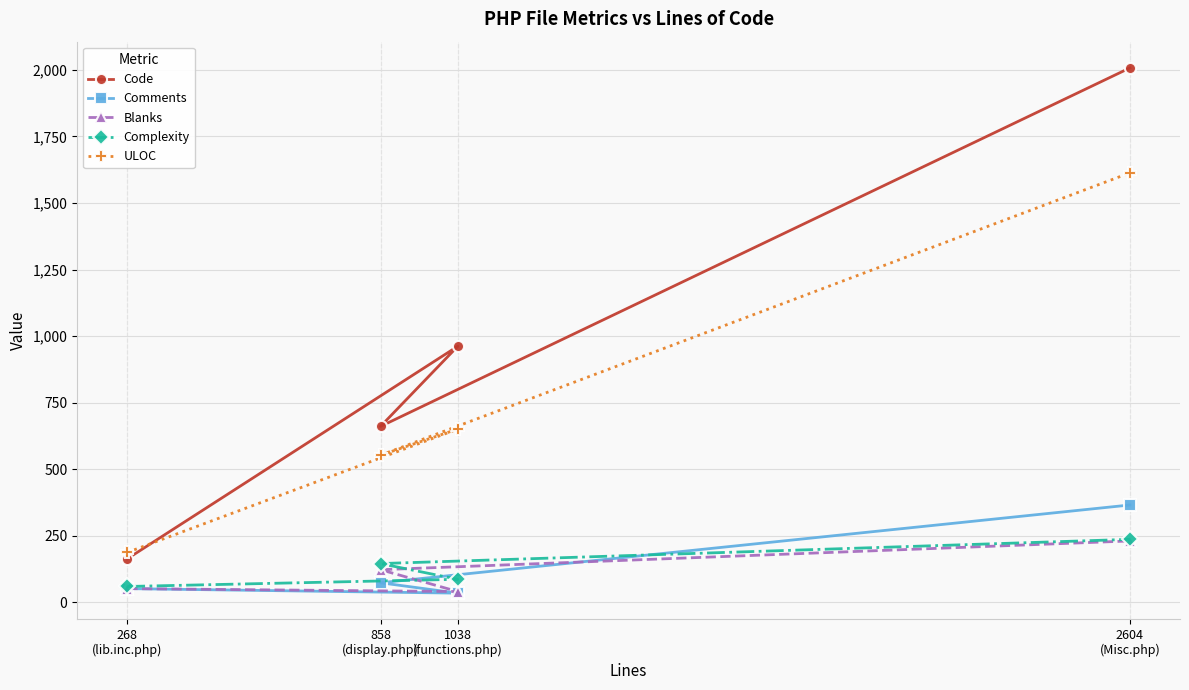

At which label does Blanks reach its peak?

2604
(Misc.php)